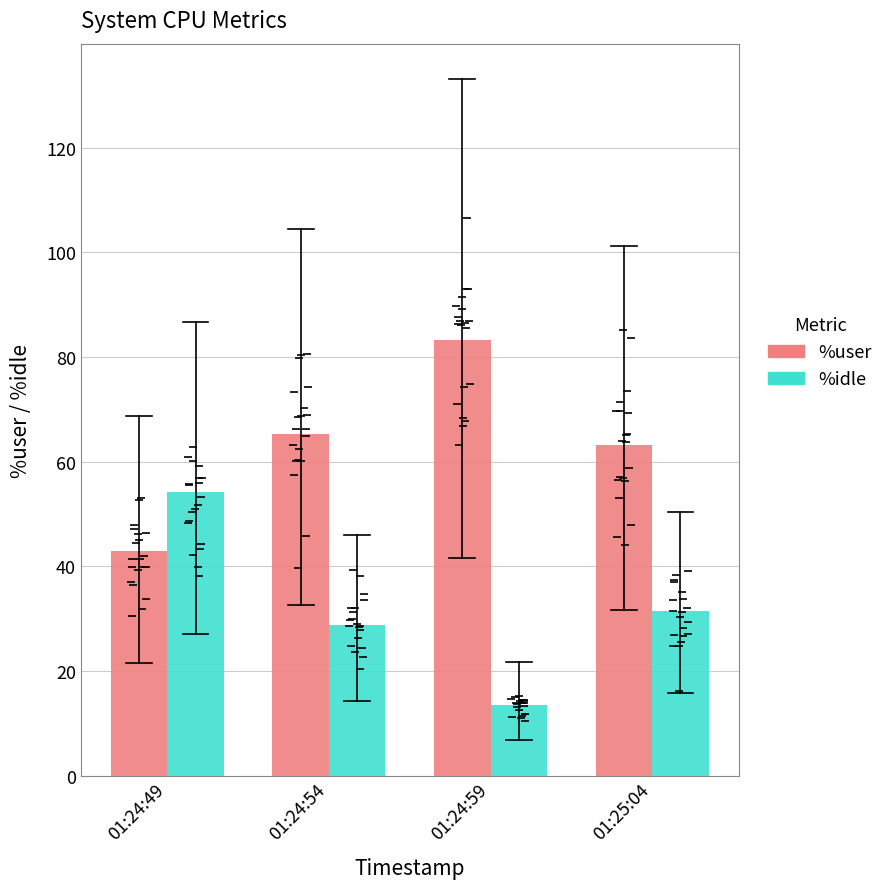

How many data points in %idle are above 31?

2